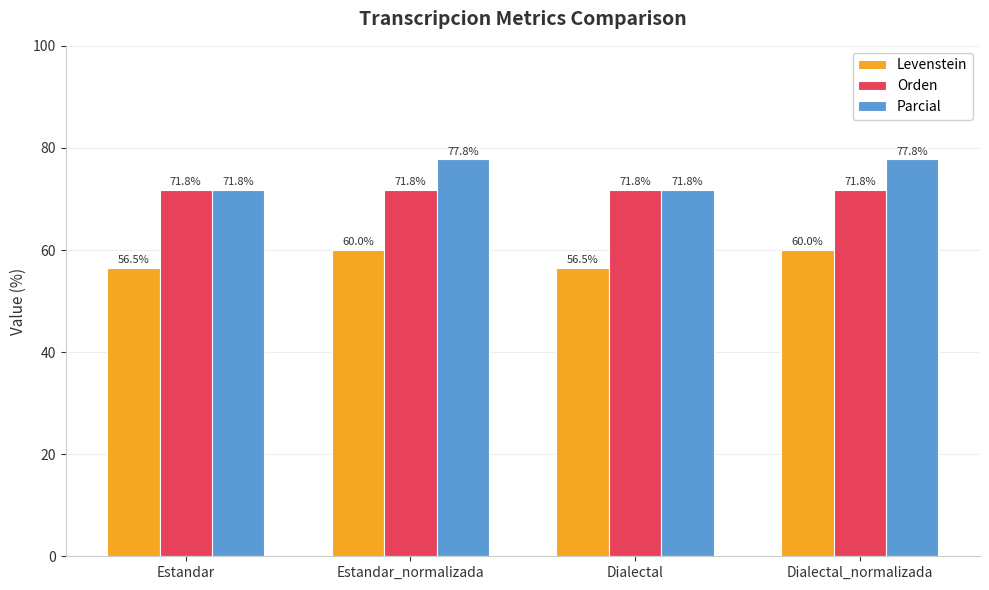

What is the sum of all Parcial values?

299.1